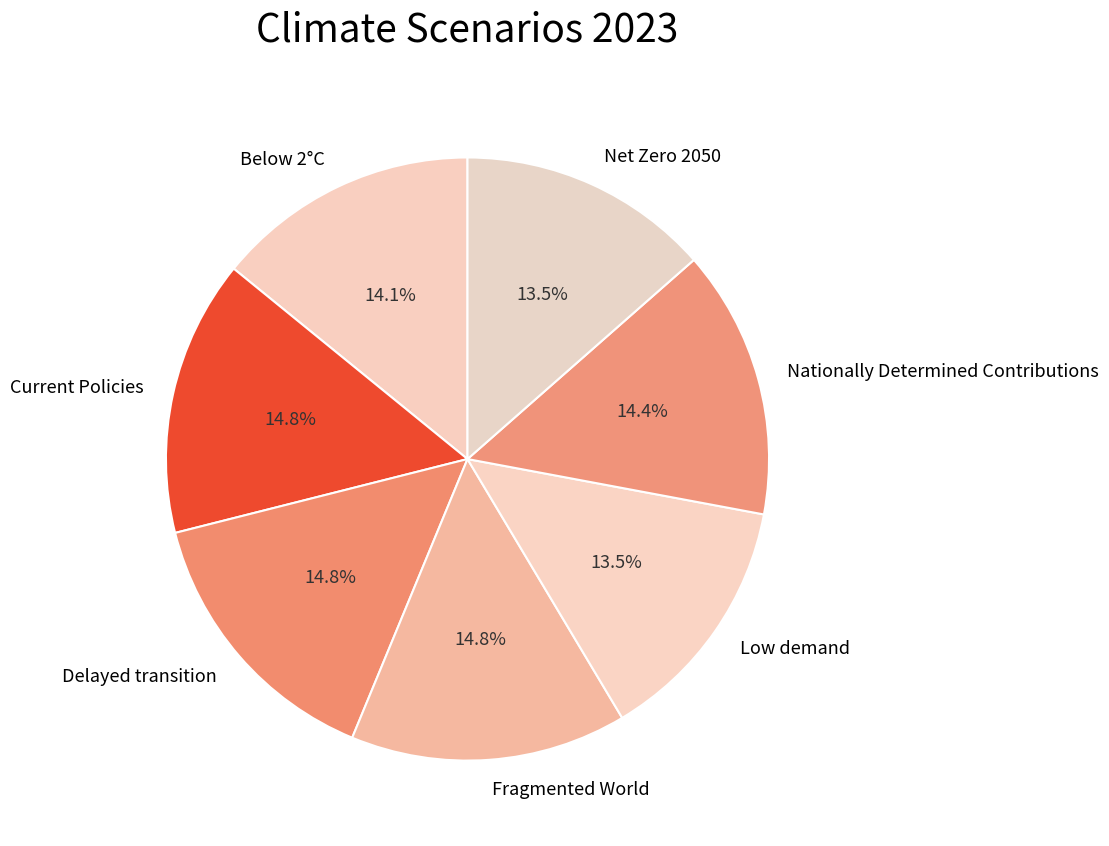

Combined, what portion of the pie is Nationally Determined Contributions and Low demand?

27.9%